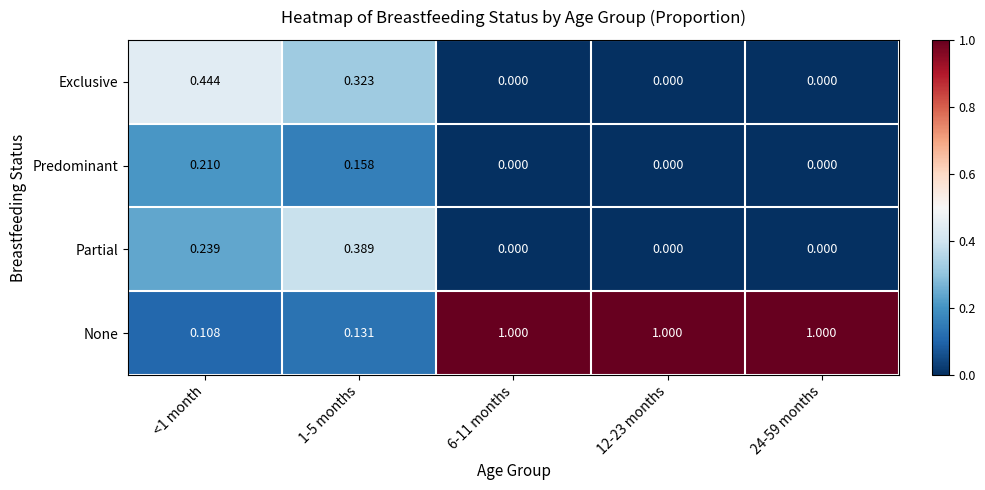

Is the value of Predominant at 1-5 months greater than the value of None at 24-59 months?

No